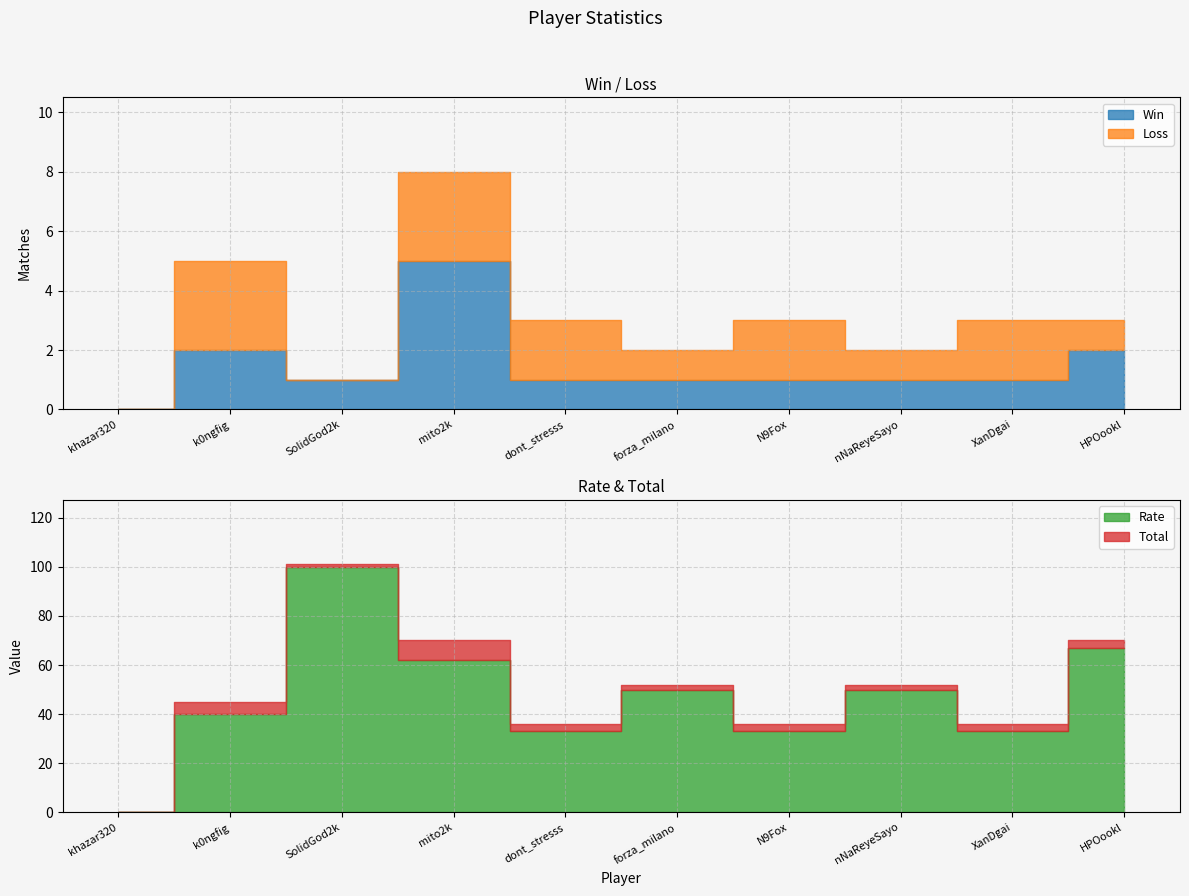

Reading right to left, transcribe all the data shown in this chart.

Win: HPOookl=2	XanDgai=1	nNaReyeSayo=1	N9Fox=1	forza_milano=1	dont_stresss=1	mito2k=5	SolidGod2k=1	k0ngfig=2	khazar320=0
Rate: HPOookl=67	XanDgai=33	nNaReyeSayo=50	N9Fox=33	forza_milano=50	dont_stresss=33	mito2k=62	SolidGod2k=100	k0ngfig=40	khazar320=0
Total: HPOookl=3	XanDgai=3	nNaReyeSayo=2	N9Fox=3	forza_milano=2	dont_stresss=3	mito2k=8	SolidGod2k=1	k0ngfig=5	khazar320=0